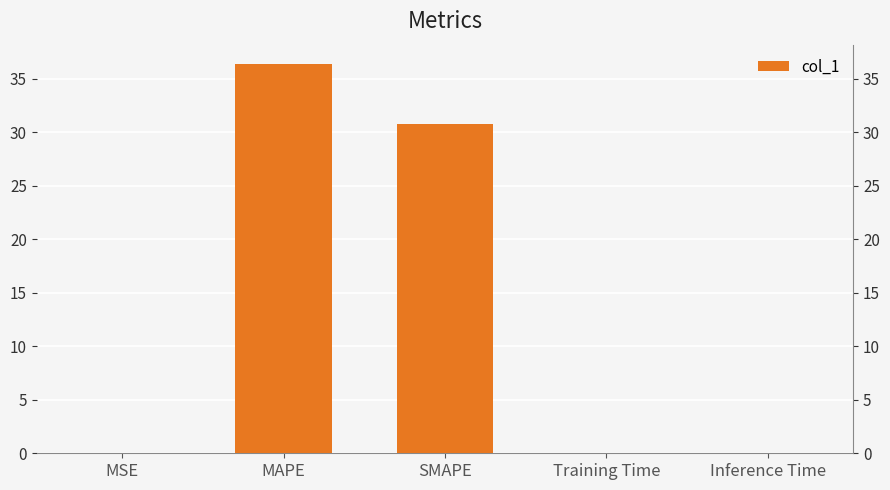

Reading left to right, list all the values displayed in this chart.

MSE=0.0	MAPE=36.4	SMAPE=30.8	Training Time=0.1	Inference Time=0.1